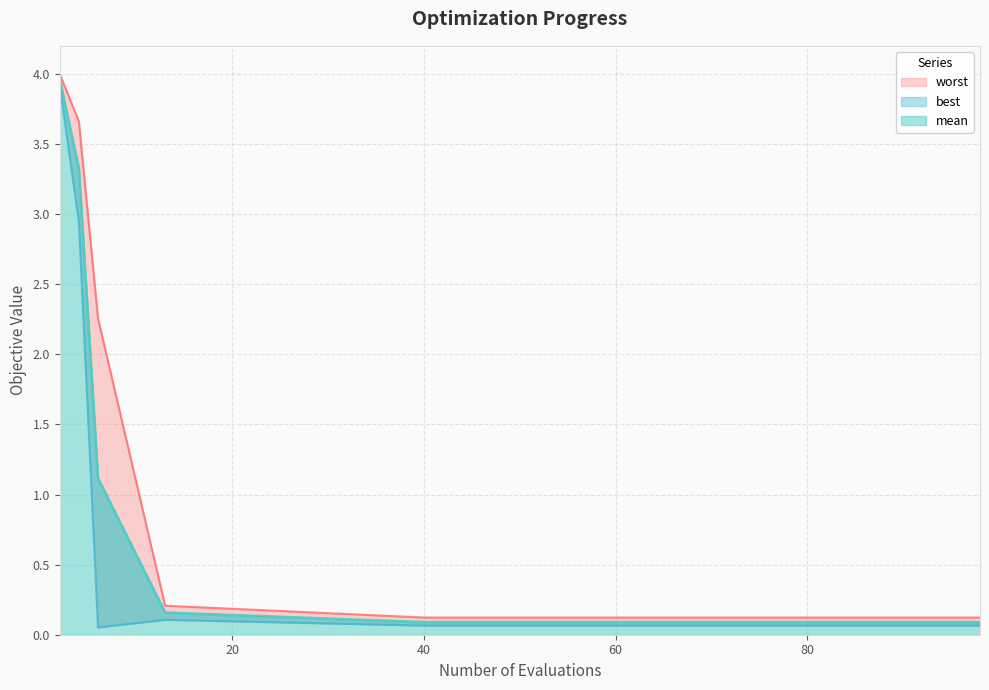

True or false: mean and best cross at least once.

False